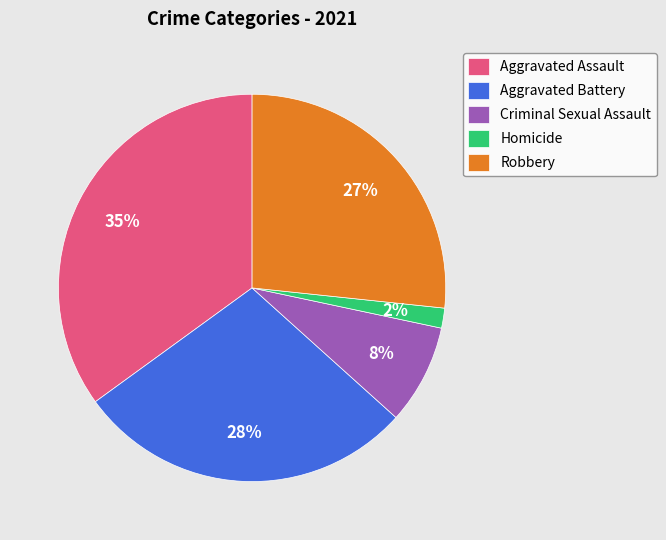

Count the number of slices in the pie.

5